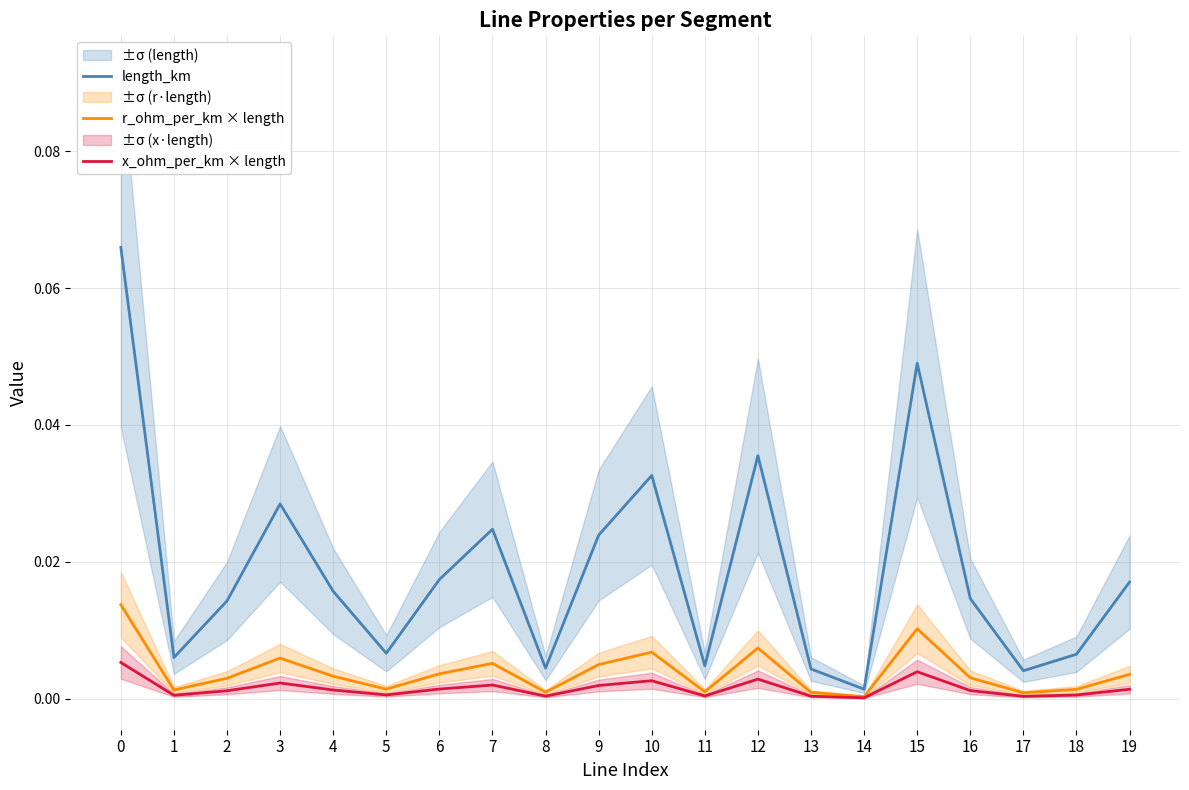

Count the number of categories in the chart.

20